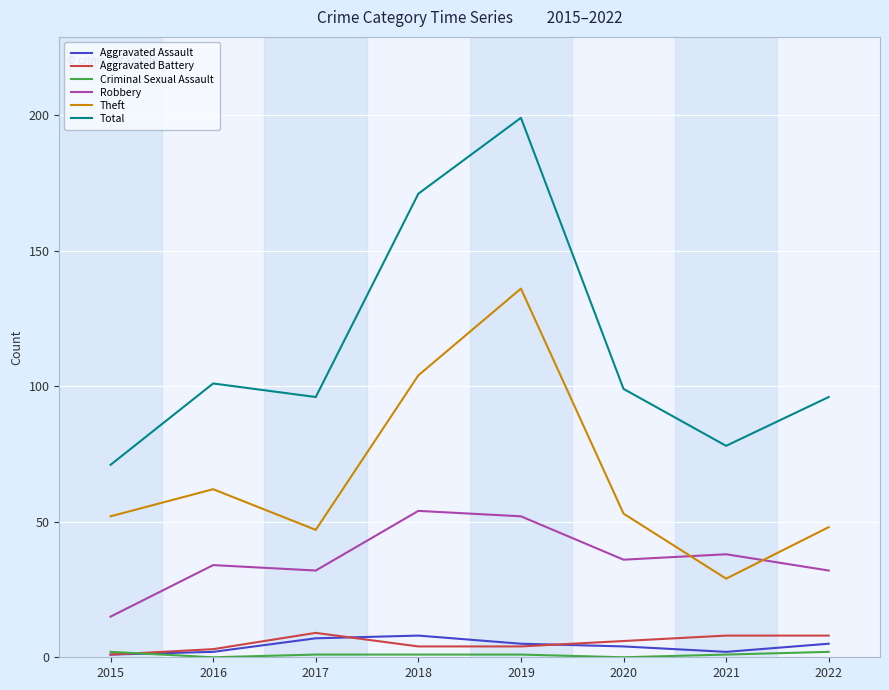

What is the difference between the maximum and second lowest values in the Robbery series?

22